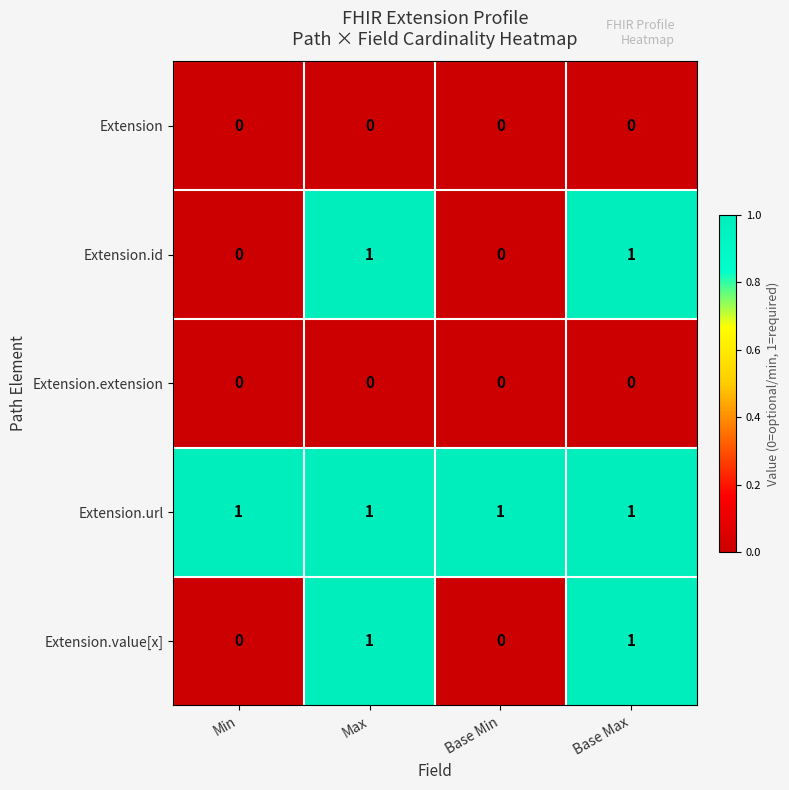

Rank the series at Min from lowest to highest value.

Extension, Extension.id, Extension.extension, Extension.value[x], Extension.url